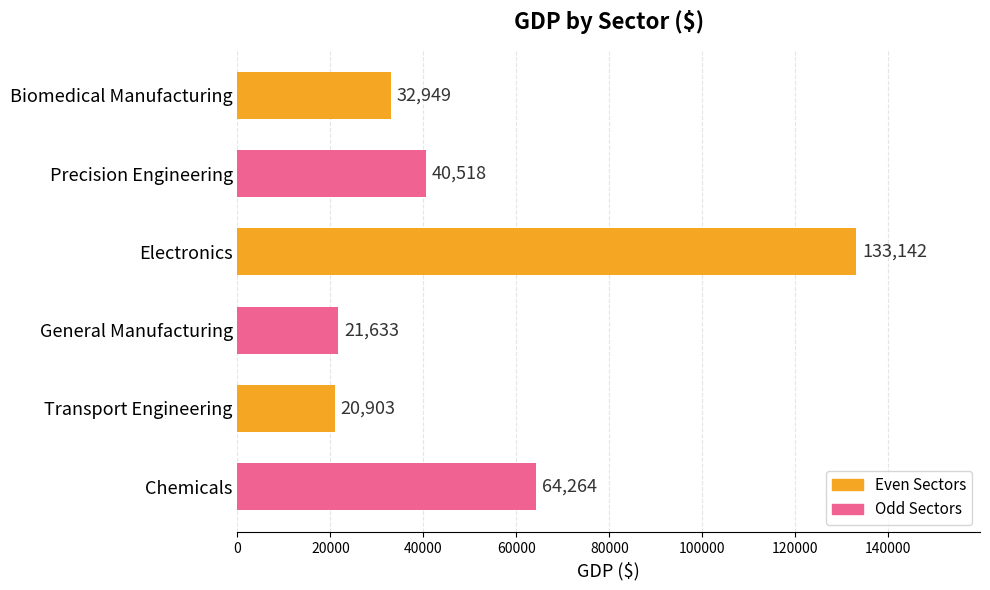

Reading top to bottom, transcribe all the data shown in this chart.

Biomedical Manufacturing=32949	Precision Engineering=40518	Electronics=133142	General Manufacturing=21633	Transport Engineering=20903	Chemicals=64264